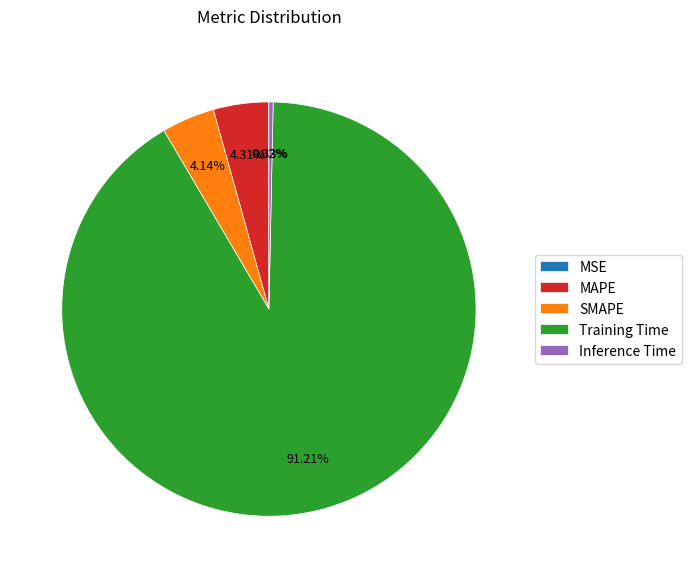

Which category accounts for the majority?

Training Time